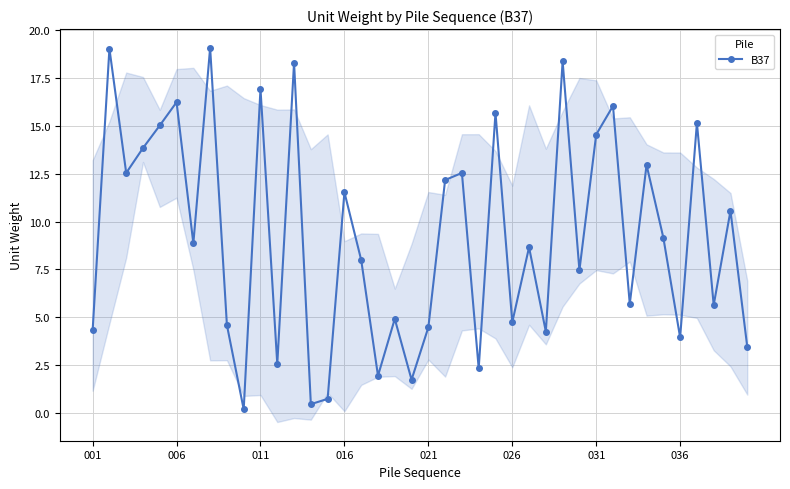

What is the sum of all values?

368.5